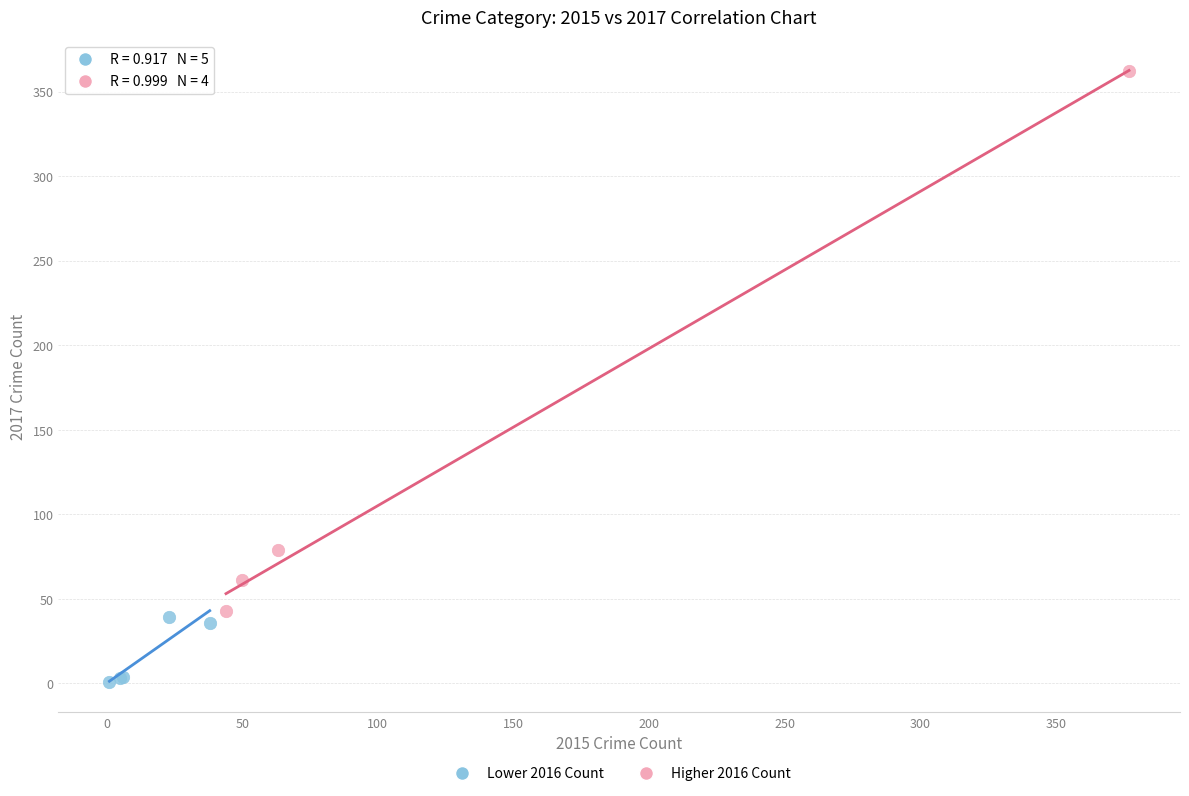

Which series reaches the maximum Y coordinate?

Higher 2016 Count